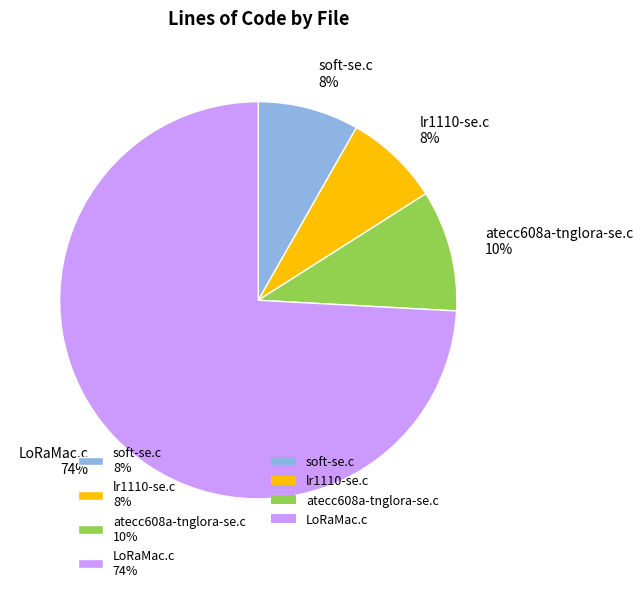

Does any single category account for the majority?

Yes